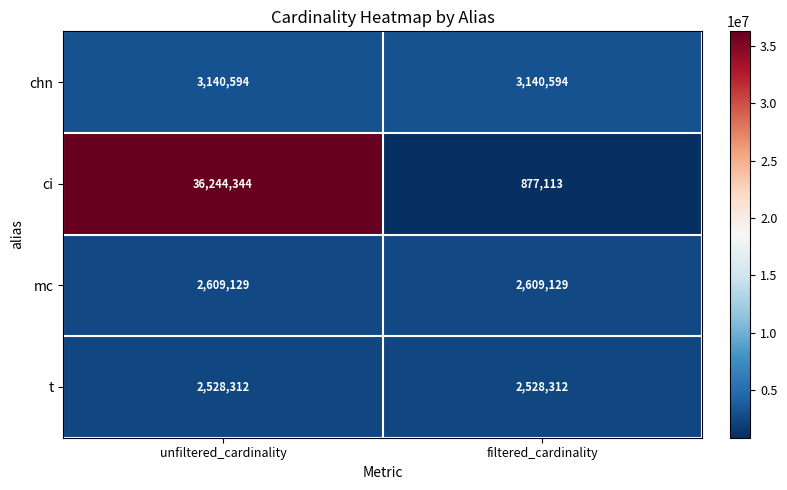

Between unfiltered_cardinality and filtered_cardinality, which series saw the biggest shift?

ci